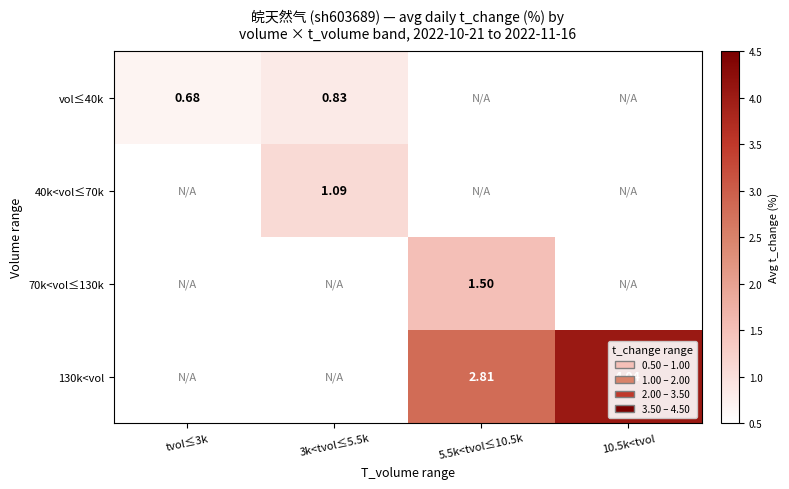

What is the greatest value displayed?

4.0